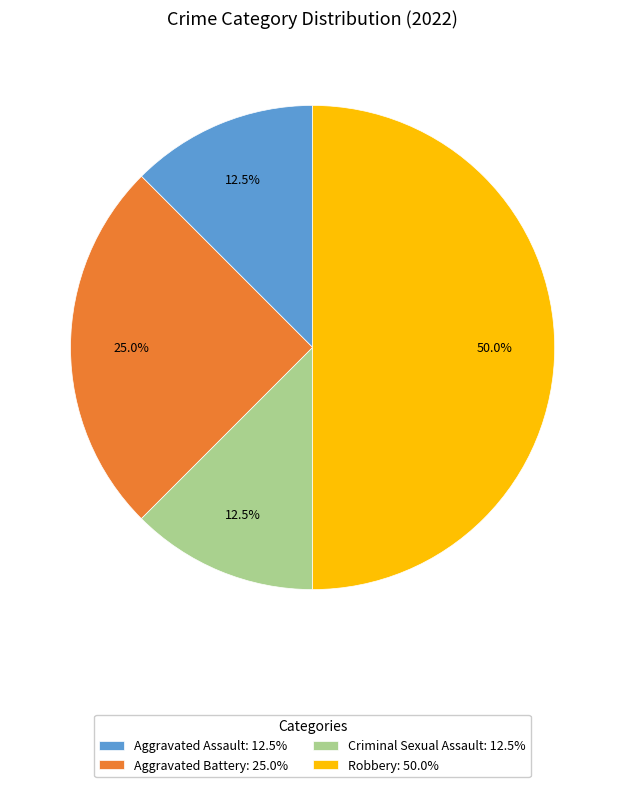

What portion of the pie excludes Robbery: 50.0%?

50.0%